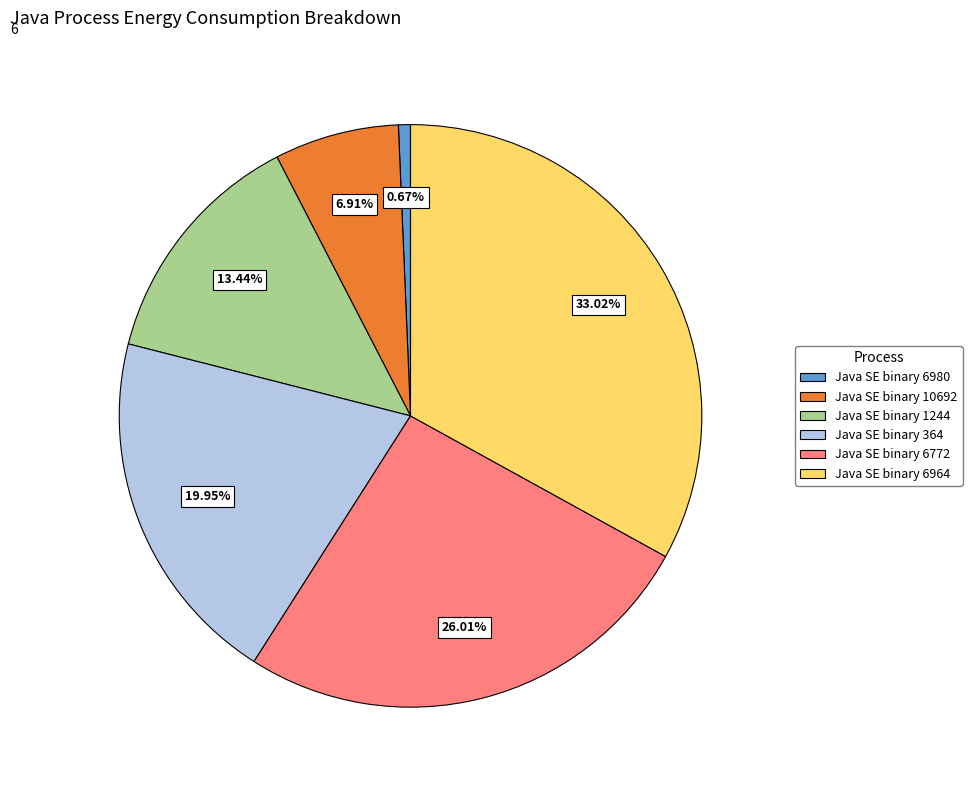

Which has a higher value, Java SE binary 1244 or Java SE binary 10692?

Java SE binary 1244